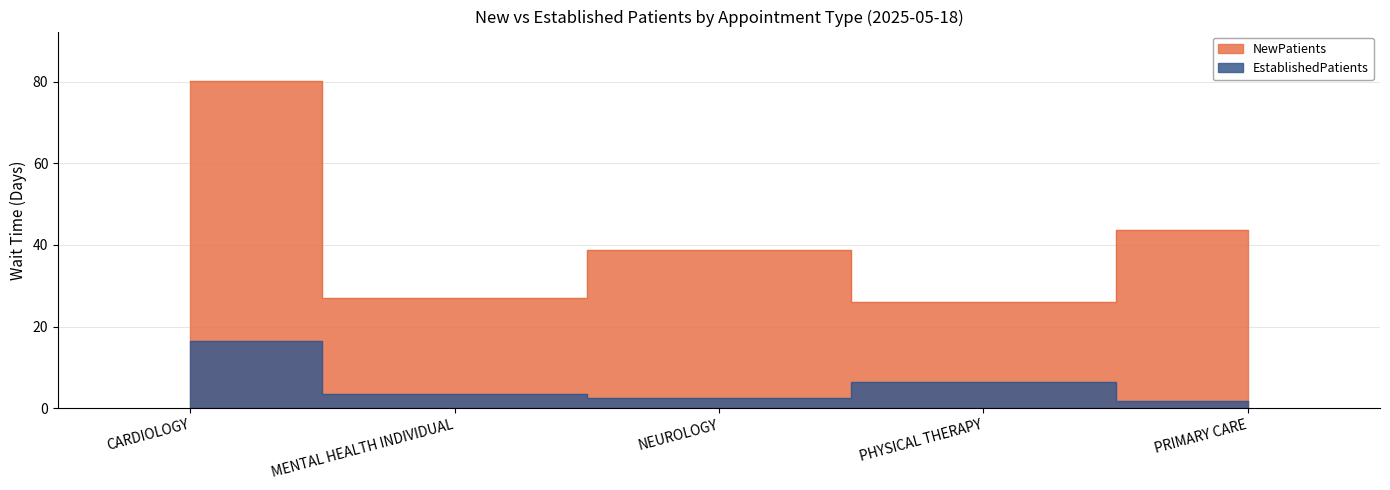

In EstablishedPatients, how many points are higher than both neighbors (excluding endpoints)?

1